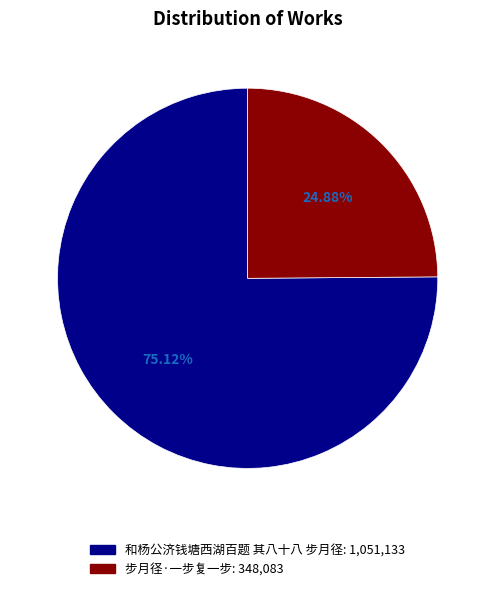

Rank the categories by value from lowest to highest.

步月径·一步复一步, 和杨公济钱塘西湖百题 其八十八 步月径